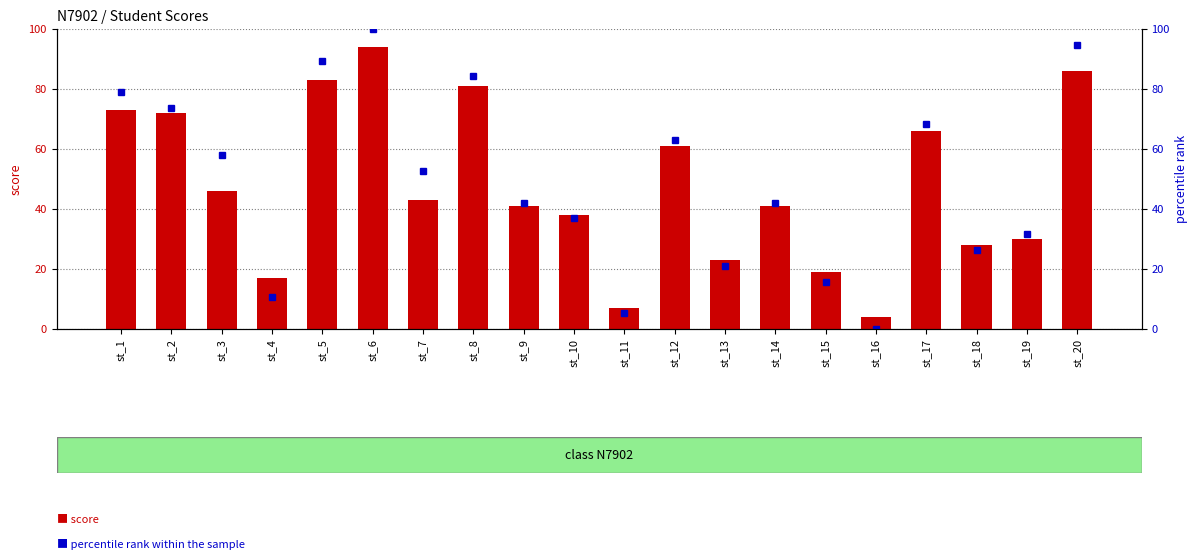

How many data points does each series have?

20